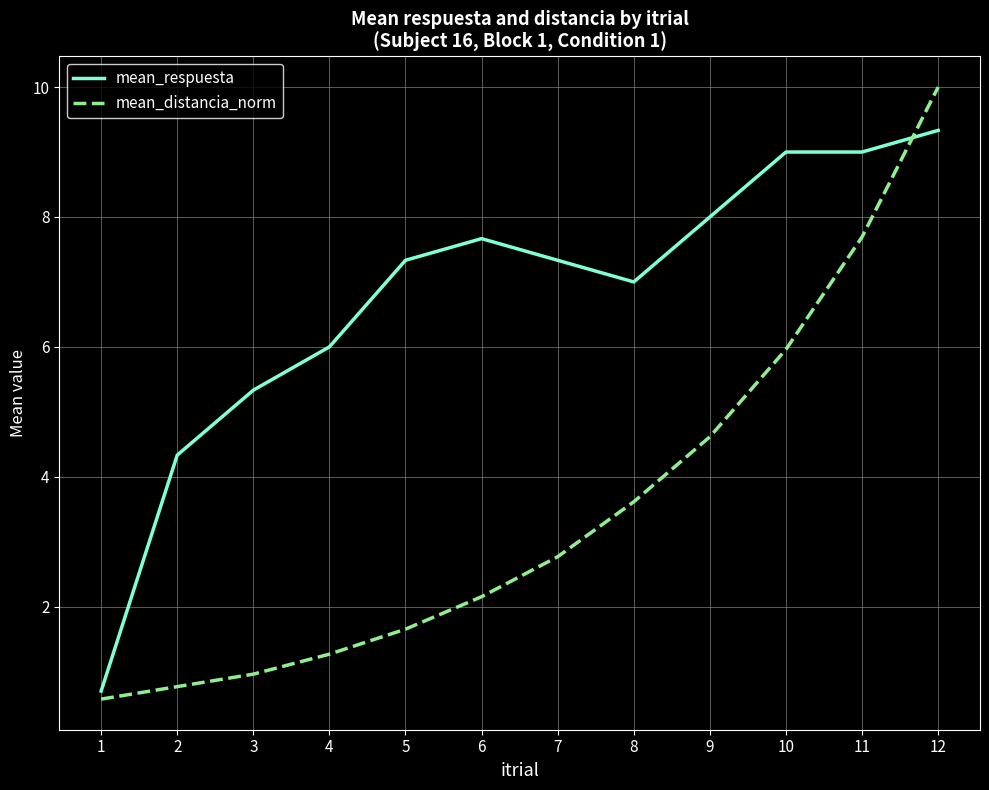

What is the difference between the second highest and second lowest values in the mean_distancia_norm series?

6.9